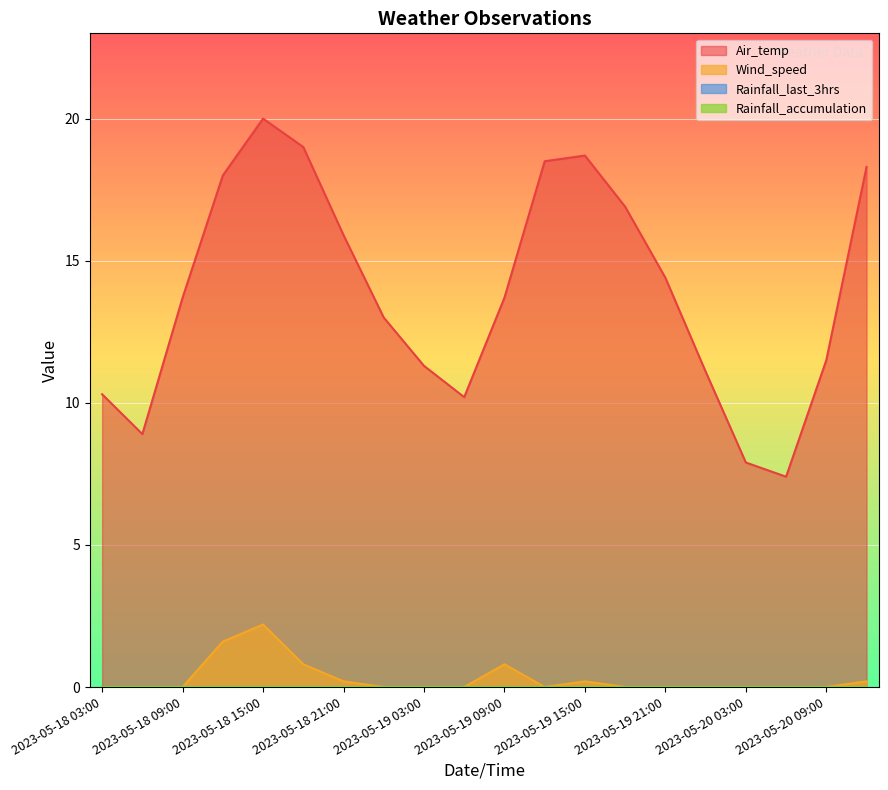

Reading left to right, extract all data points from this chart.

Air_temp: 2023-05-18 03:00=10.3	2023-05-18 06:00=8.9	2023-05-18 09:00=13.7	2023-05-18 12:00=18.0	2023-05-18 15:00=20.0	2023-05-18 18:00=19.0	2023-05-18 21:00=15.9	2023-05-19 00:00=13.0	2023-05-19 03:00=11.3	2023-05-19 06:00=10.2	2023-05-19 09:00=13.7	2023-05-19 12:00=18.5	2023-05-19 15:00=18.7	2023-05-19 18:00=16.9	2023-05-19 21:00=14.4	2023-05-20 00:00=11.1	2023-05-20 03:00=7.9	2023-05-20 06:00=7.4	2023-05-20 09:00=11.5	2023-05-20 12:00=18.3
Wind_speed: 2023-05-18 03:00=0.0	2023-05-18 06:00=0.0	2023-05-18 09:00=0.0	2023-05-18 12:00=1.6	2023-05-18 15:00=2.2	2023-05-18 18:00=0.8	2023-05-18 21:00=0.2	2023-05-19 00:00=0.0	2023-05-19 03:00=0.0	2023-05-19 06:00=0.0	2023-05-19 09:00=0.8	2023-05-19 12:00=0.0	2023-05-19 15:00=0.2	2023-05-19 18:00=0.0	2023-05-19 21:00=0.0	2023-05-20 00:00=0.0	2023-05-20 03:00=0.0	2023-05-20 06:00=0.0	2023-05-20 09:00=0.0	2023-05-20 12:00=0.2